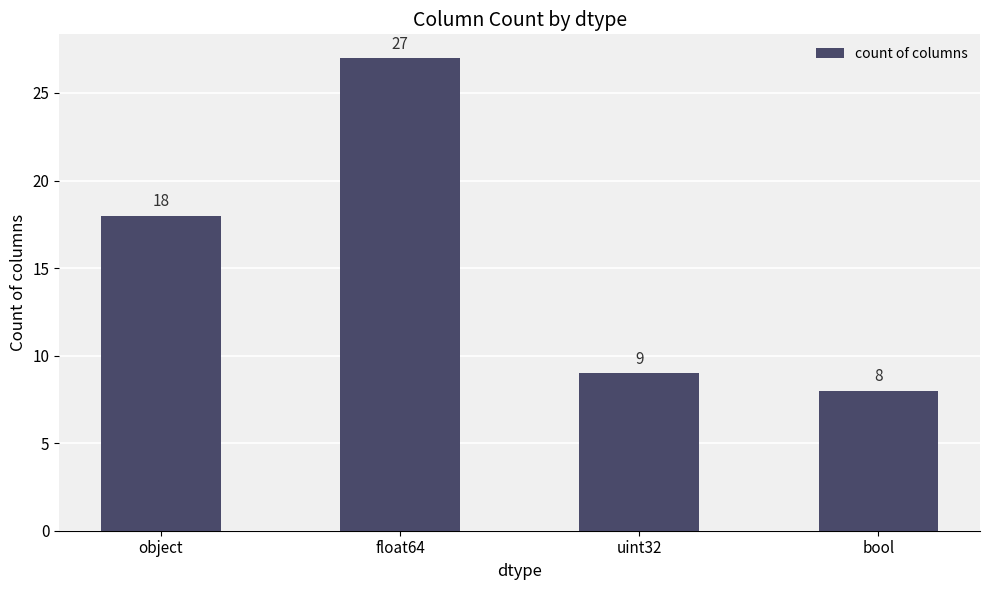

List the labels in order of value, smallest first.

bool, uint32, object, float64